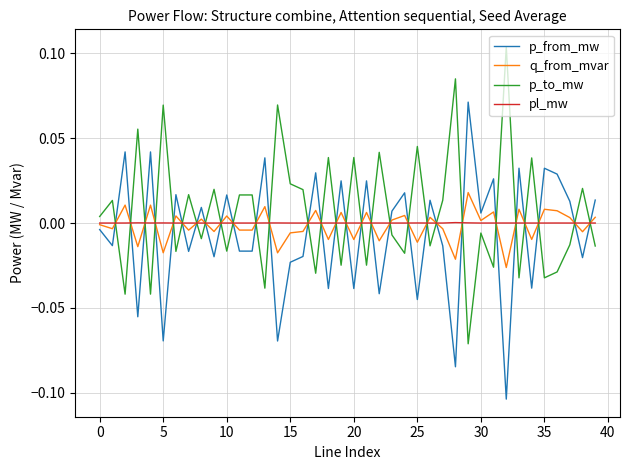

After their last crossing, which series has the higher values: p_to_mw or q_from_mvar?

q_from_mvar